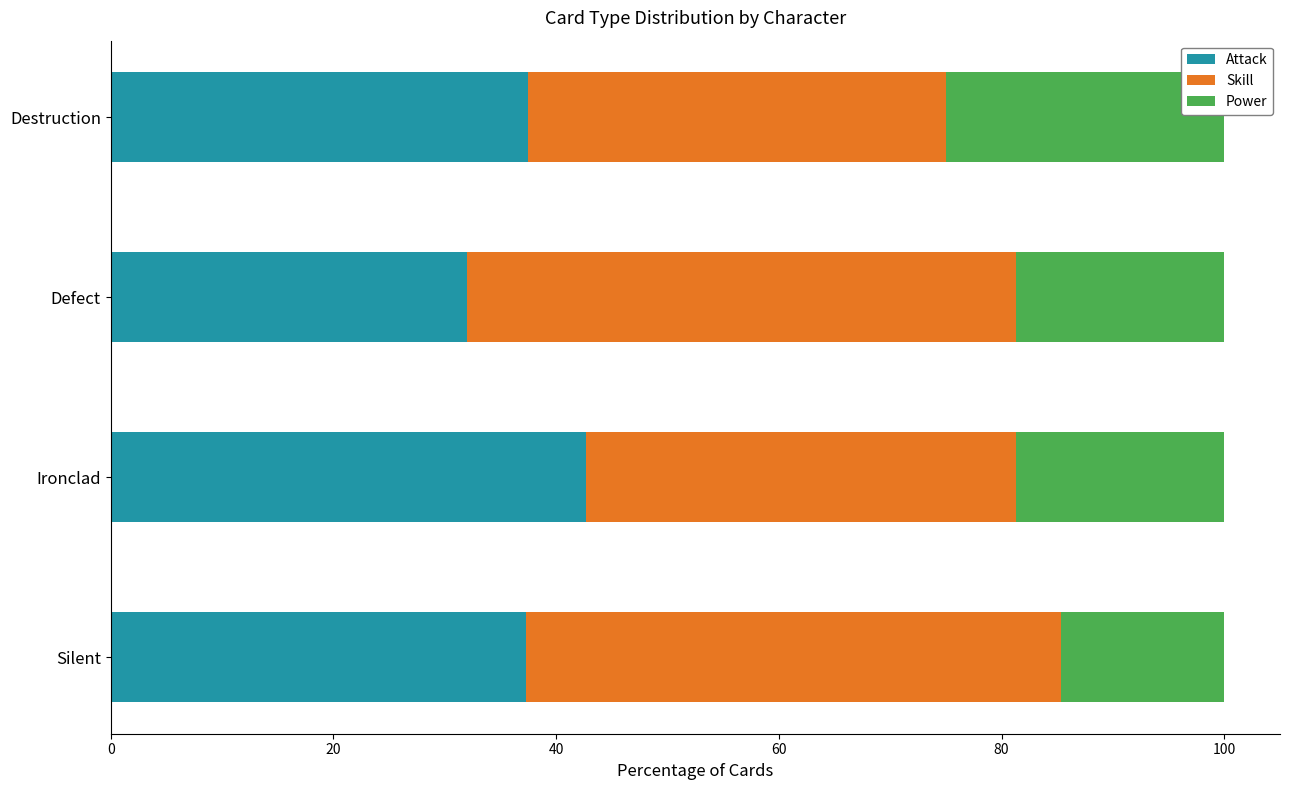

What is the maximum value for Attack?

42.7